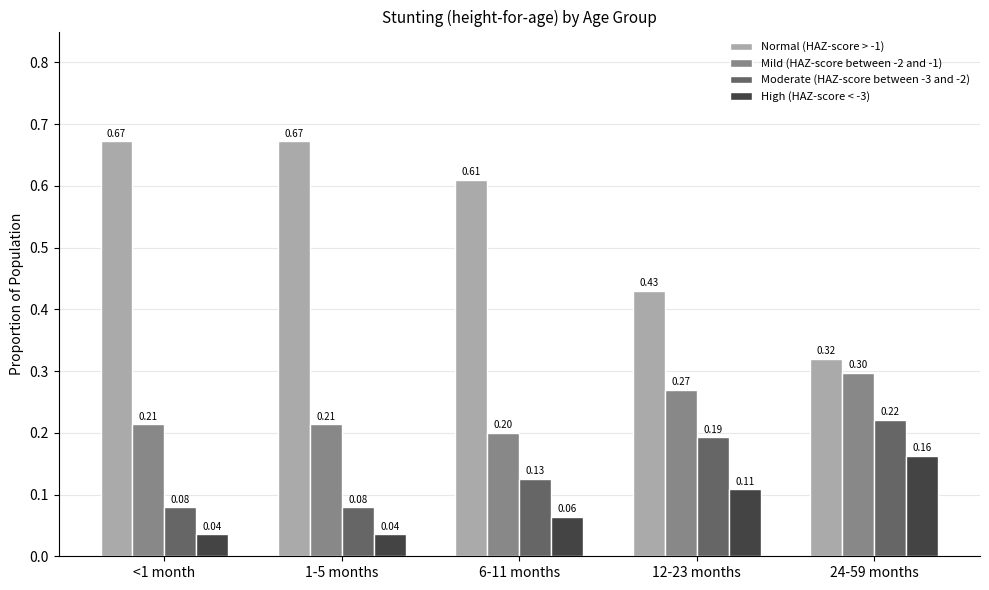

What is the difference between the highest and lowest values at 6-11 months?

0.5